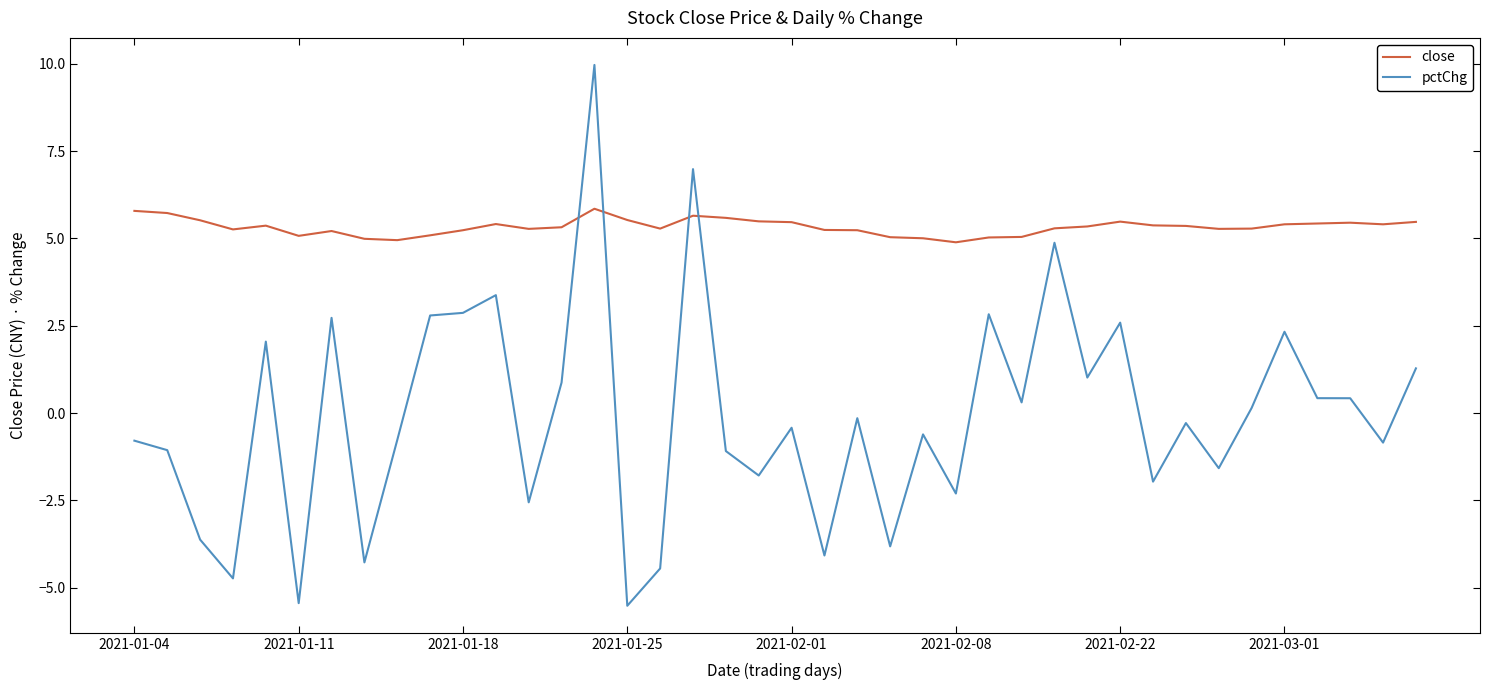

Which series has the largest total across all categories?

close